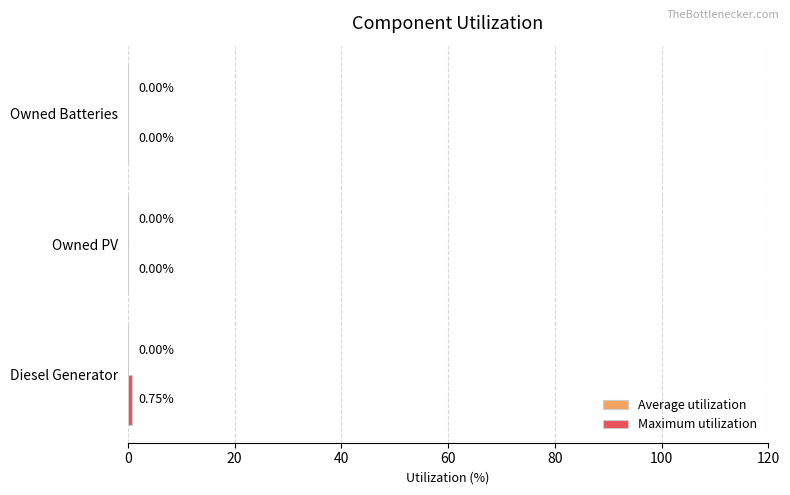

Which category has the highest value across all series?

Diesel Generator